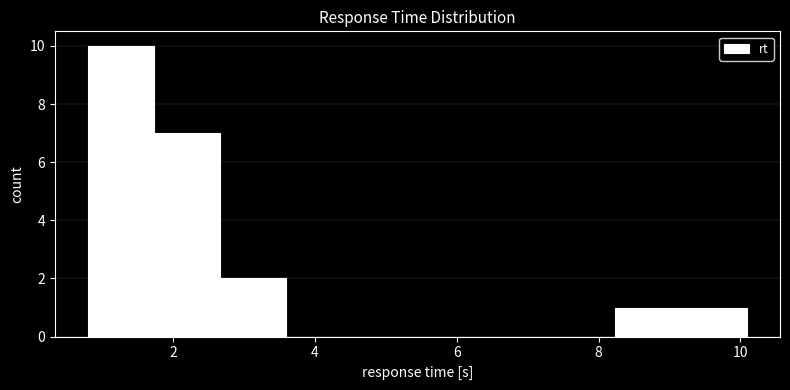

What is the height of the bar covering 8.2 to 9.2 on the x-axis? Neither the bar edges nor the heights are printed on the chart, so give them approximately, as read against the axes.

1